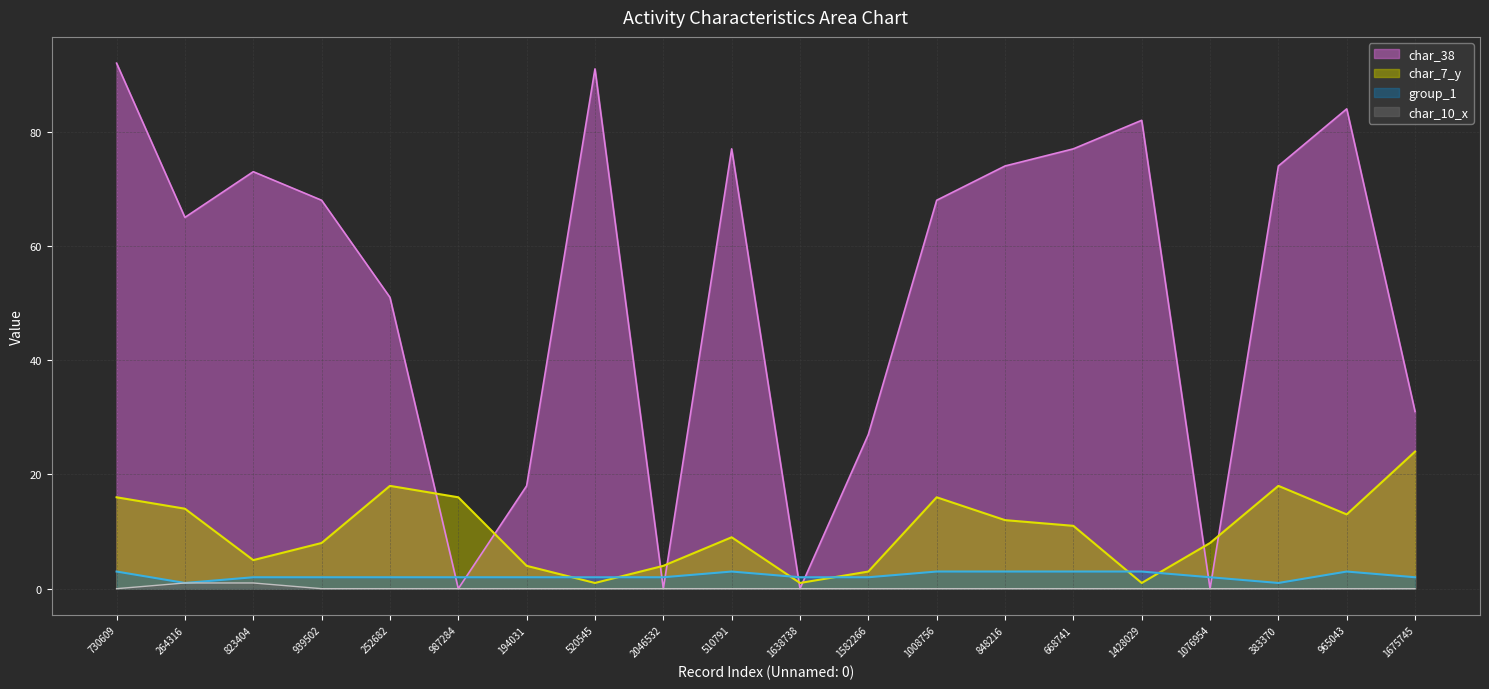

What is the spread (max minus min) of values at 194031?

18